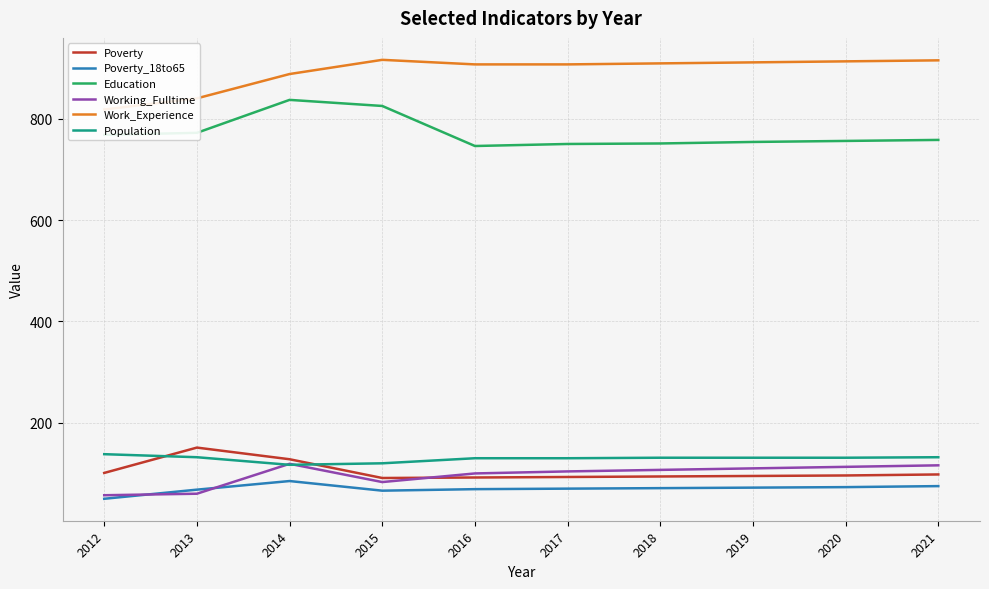

What is the difference between the second highest and second lowest values in the Work_Experience series?

75